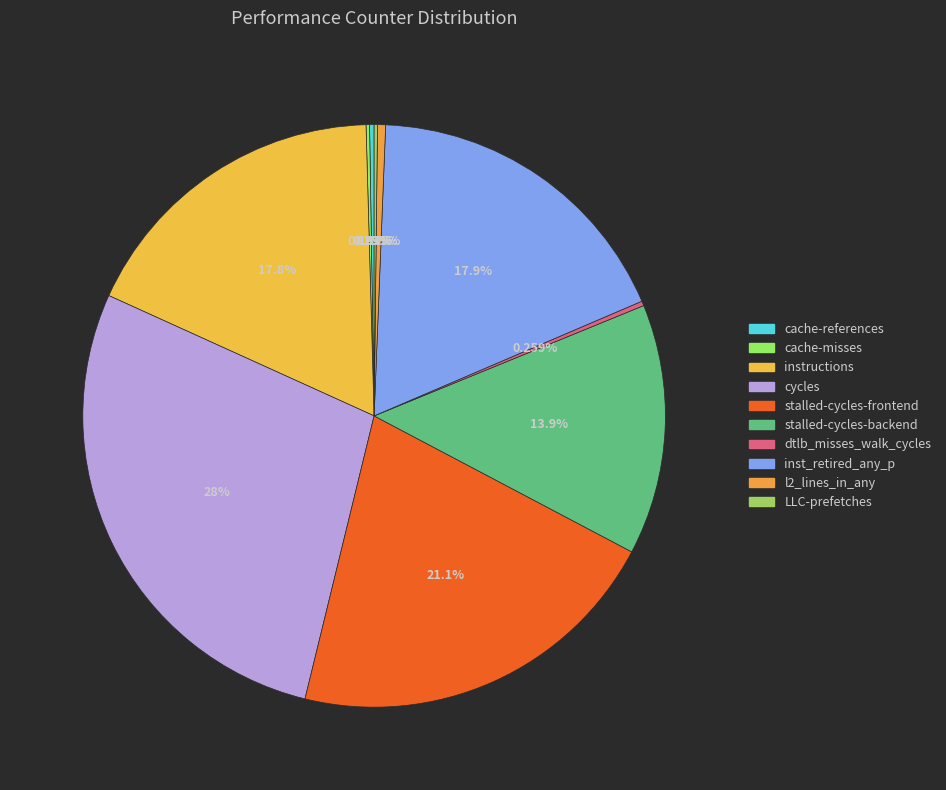

To the nearest percent, what is the difference between the largest and smallest slice percentages?

28%